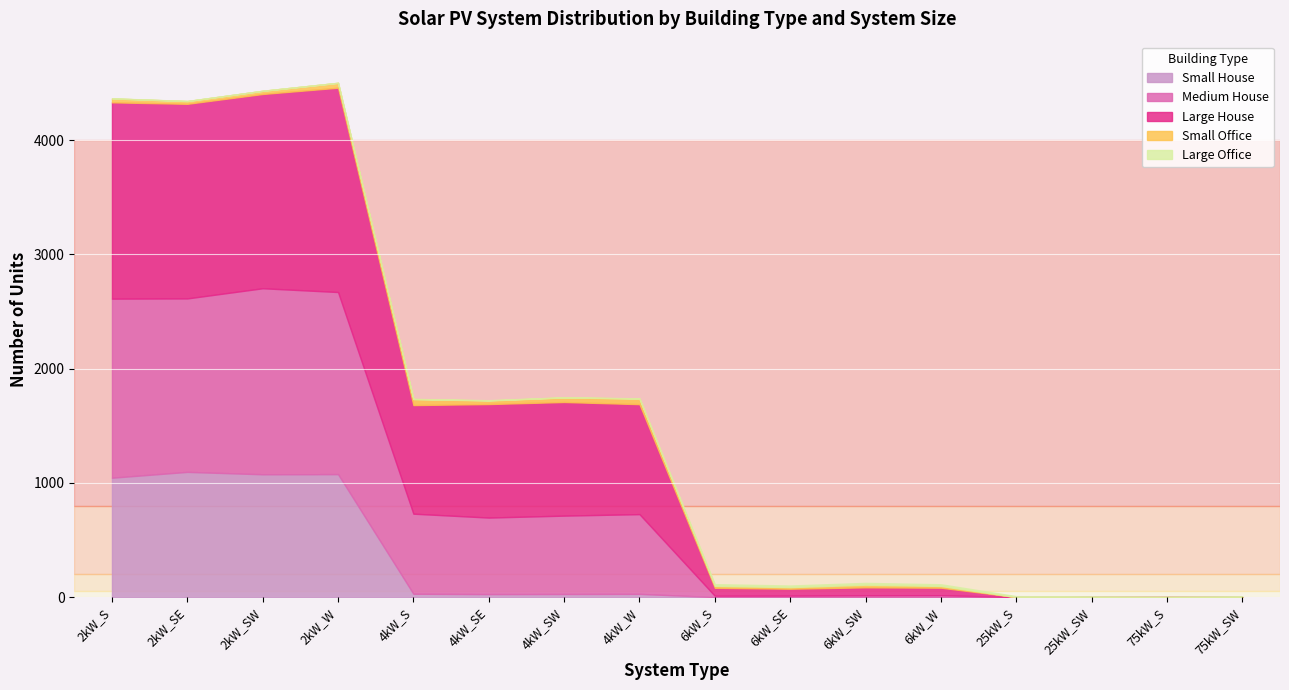

Which category has the lowest value across all series?

6kW_S